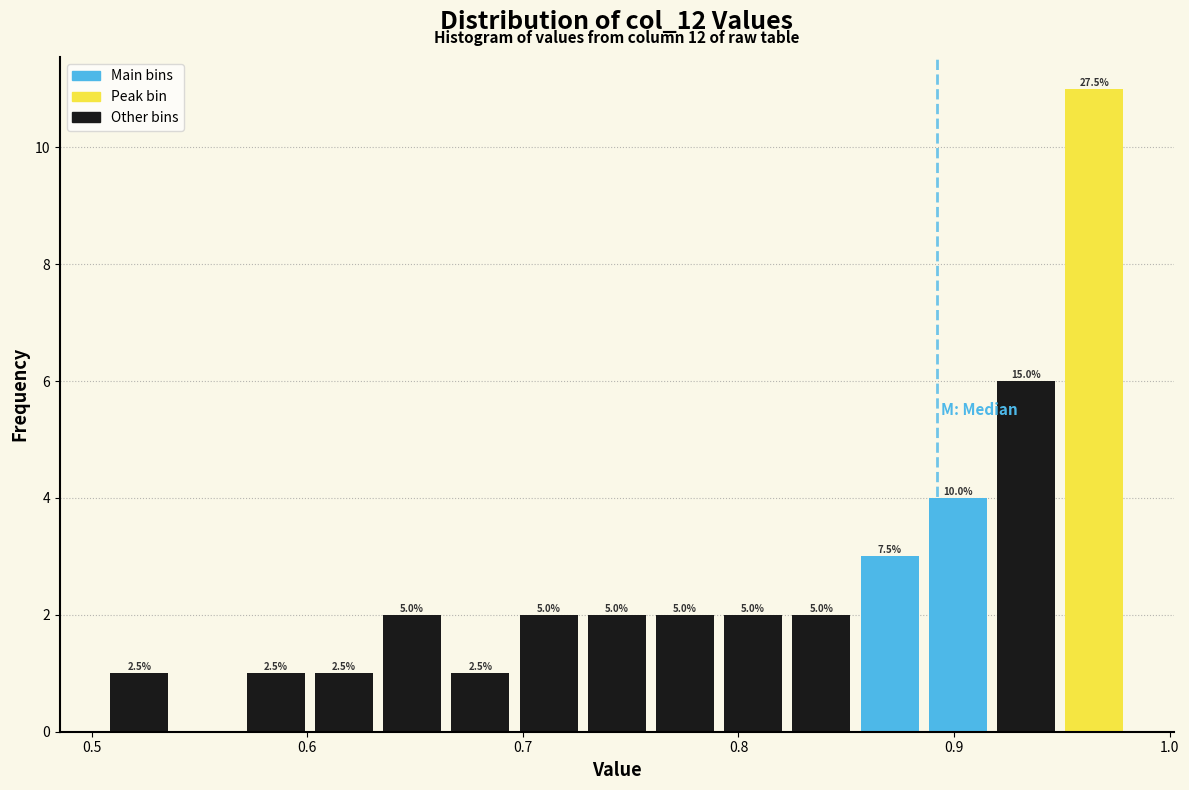

Around what value on the x-axis is the tallest bar? Give the approximate position of its centre, as read against the axis.

0.96